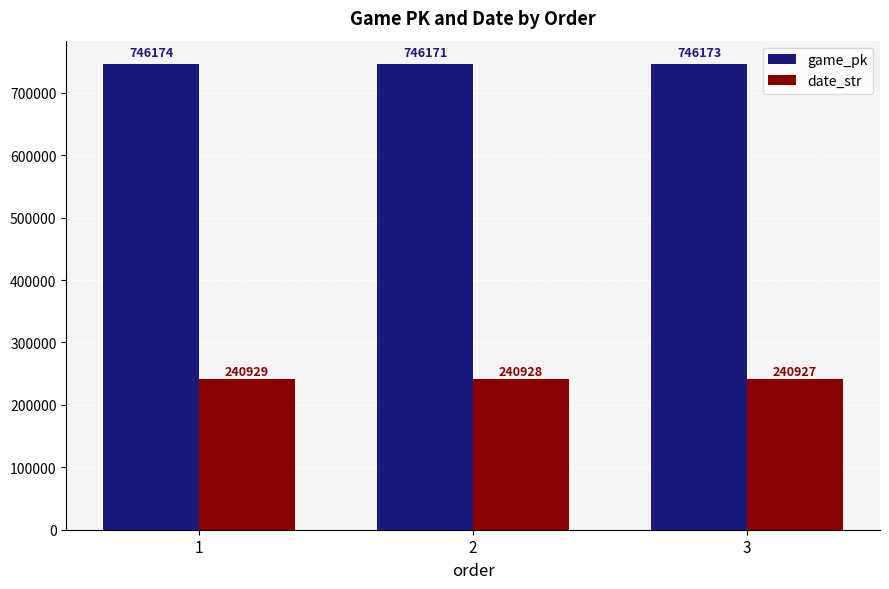

At which category is the sum across all series the highest?

1